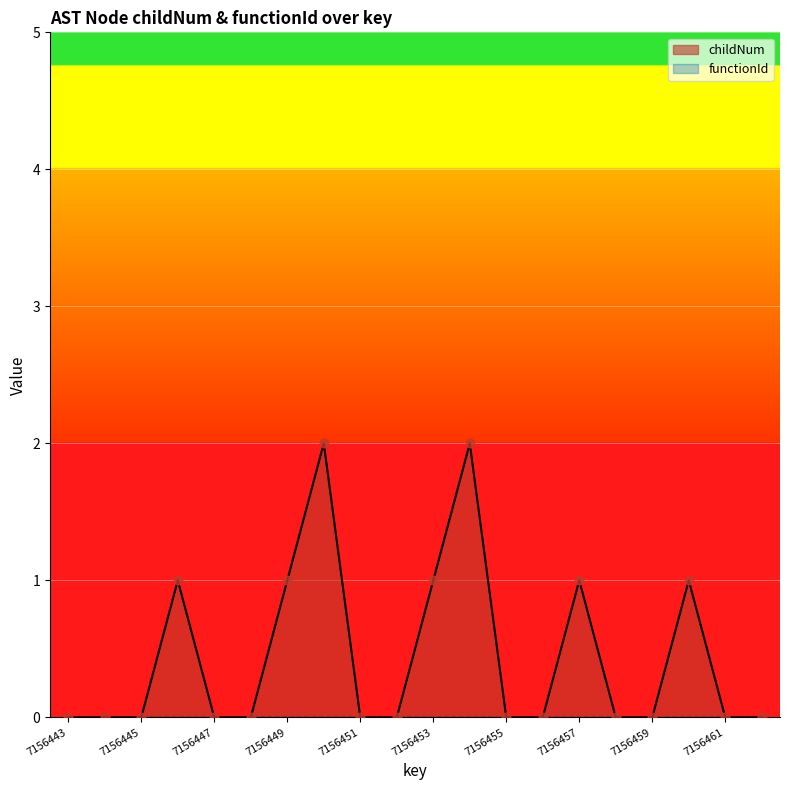

What is the change in value from 7156454 to 7156460?

-1